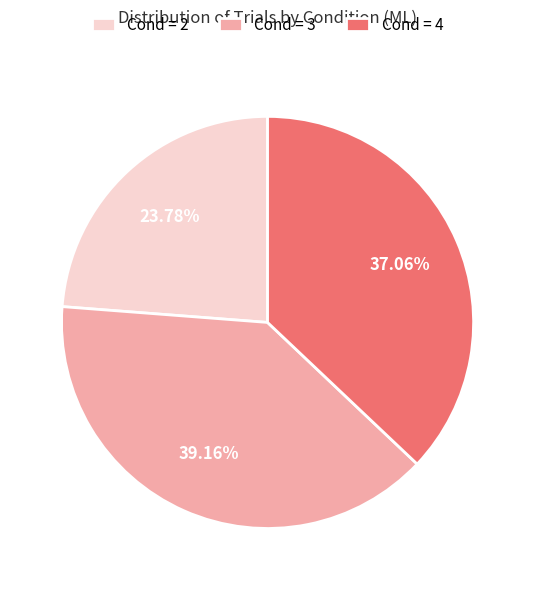

Between Cond = 4 and Cond = 2, which is larger?

Cond = 4